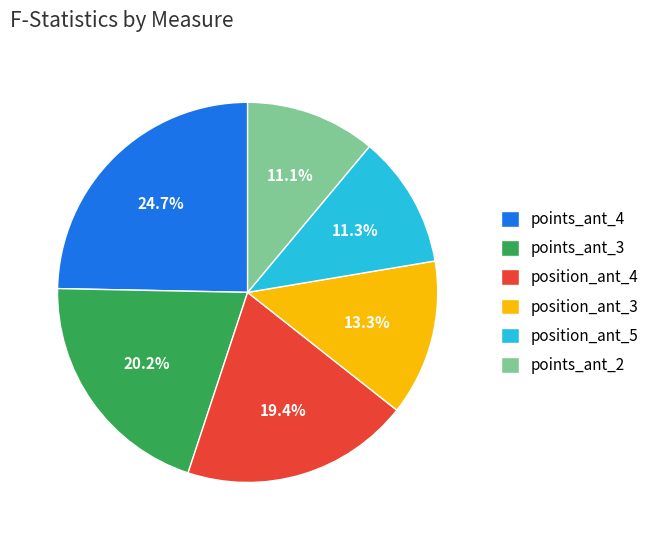

Between points_ant_3 and position_ant_5, which is larger?

points_ant_3